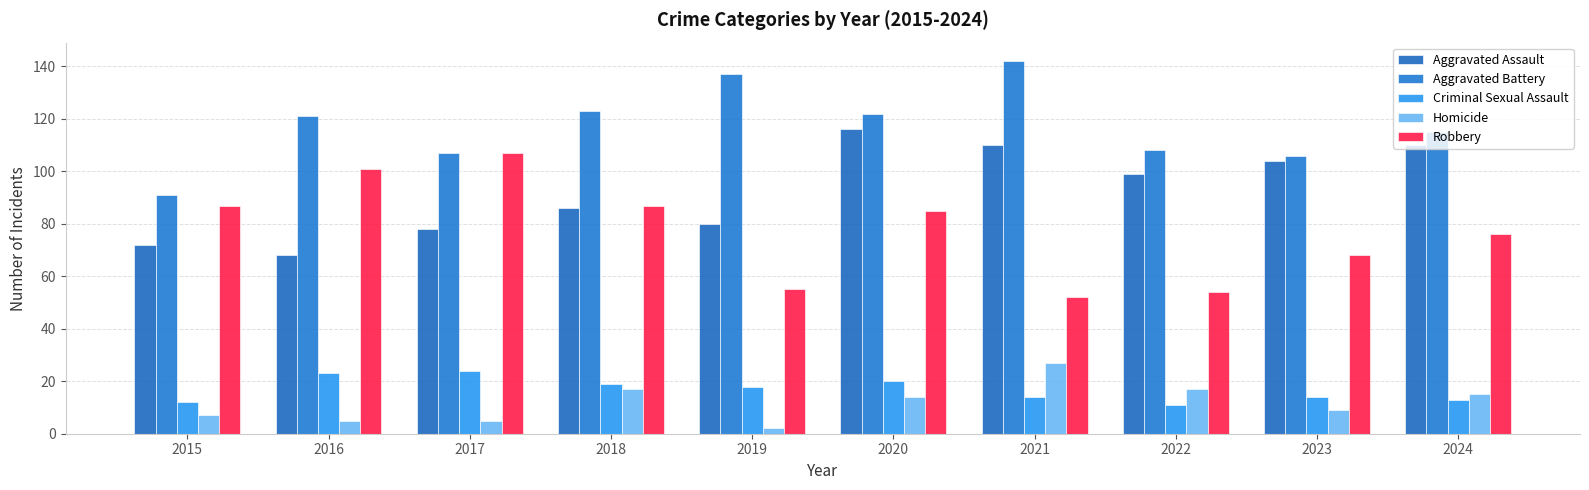

Reading right to left, transcribe all the data shown in this chart.

Aggravated Assault: 110	104	99	110	116	80	86	78	68	72
Aggravated Battery: 115	106	108	142	122	137	123	107	121	91
Criminal Sexual Assault: 13	14	11	14	20	18	19	24	23	12
Homicide: 15	9	17	27	14	2	17	5	5	7
Robbery: 76	68	54	52	85	55	87	107	101	87